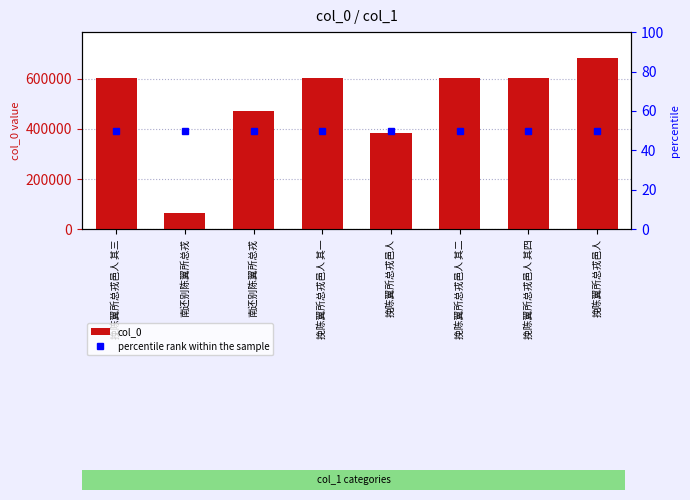

Between 挽陈翼所总戎邑人 其二 and 挽陈翼所总戎邑人, which is larger?

挽陈翼所总戎邑人